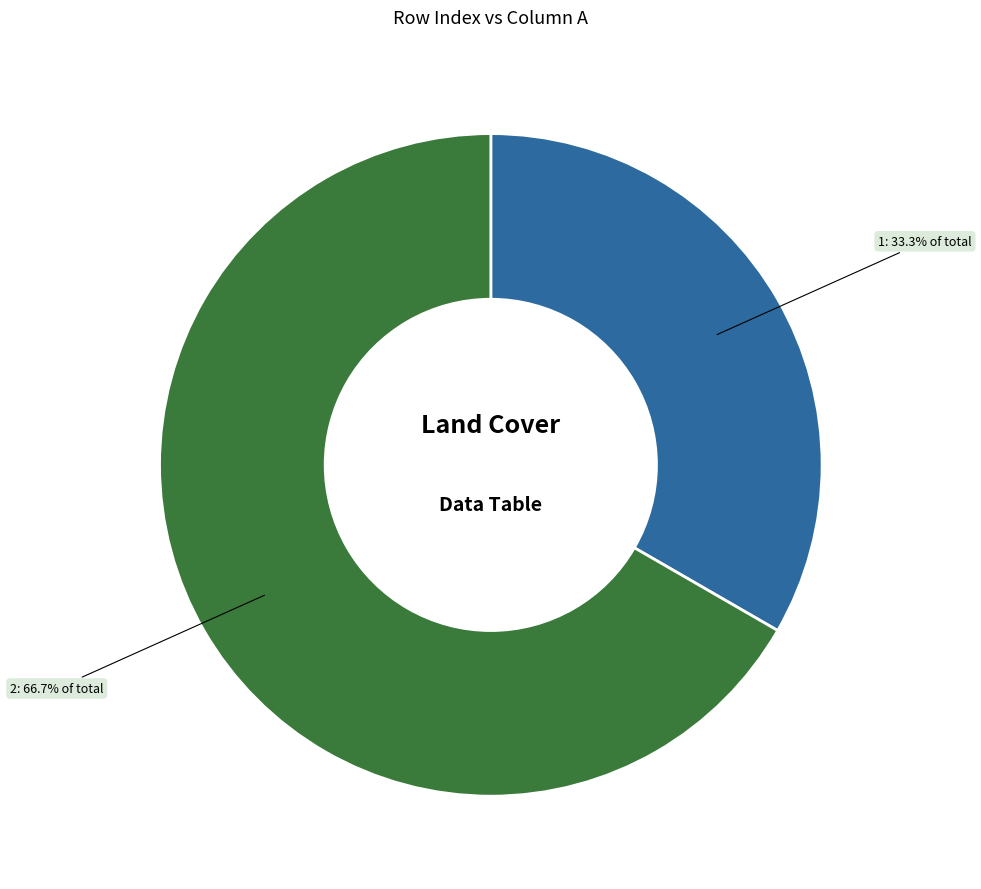

What is the majority slice?

2